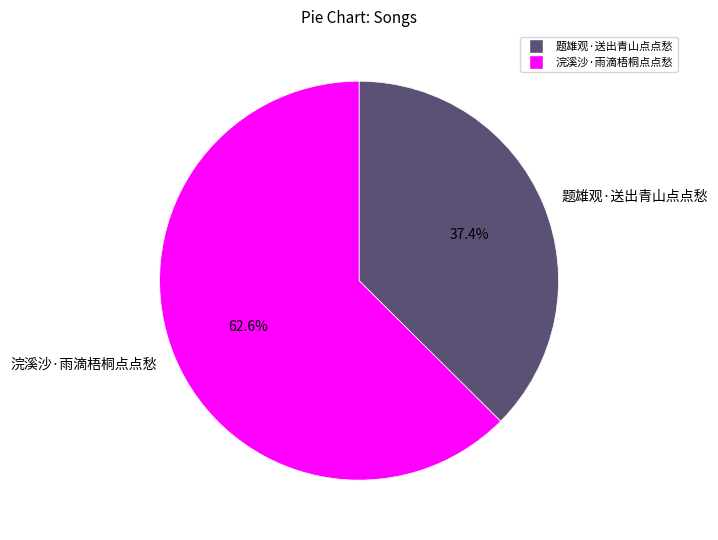

What is the smallest slice in the pie chart?

题雄观·送出青山点点愁